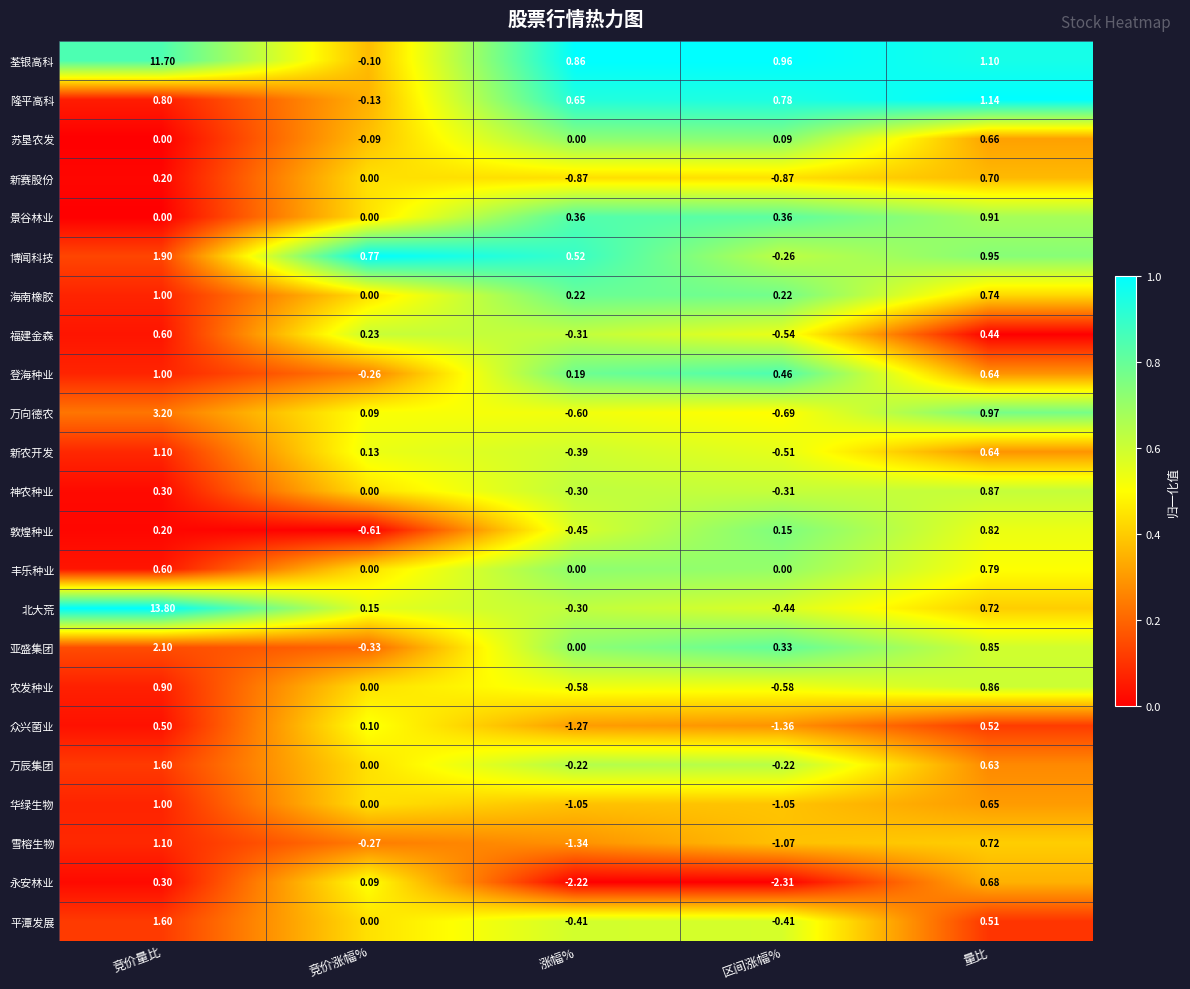

At how many categories does at least one series exceed 0?

5